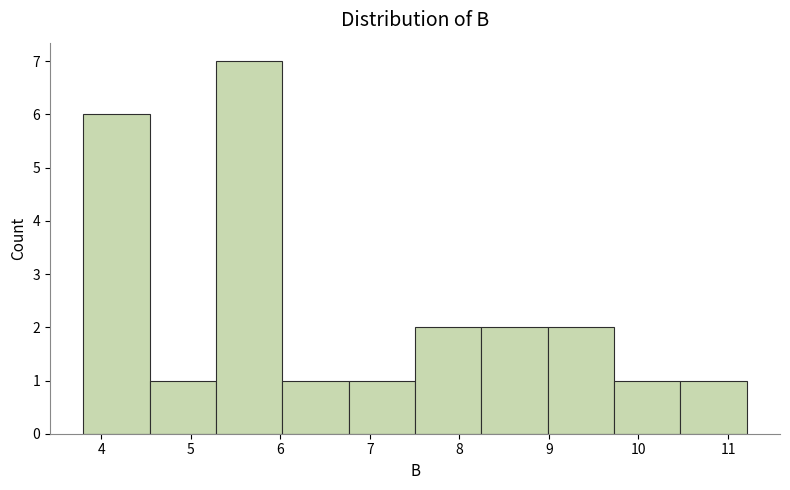

What is the height of the bar covering 10.5 to 11.2 on the x-axis? Neither the bar edges nor the heights are printed on the chart, so give them approximately, as read against the axes.

1